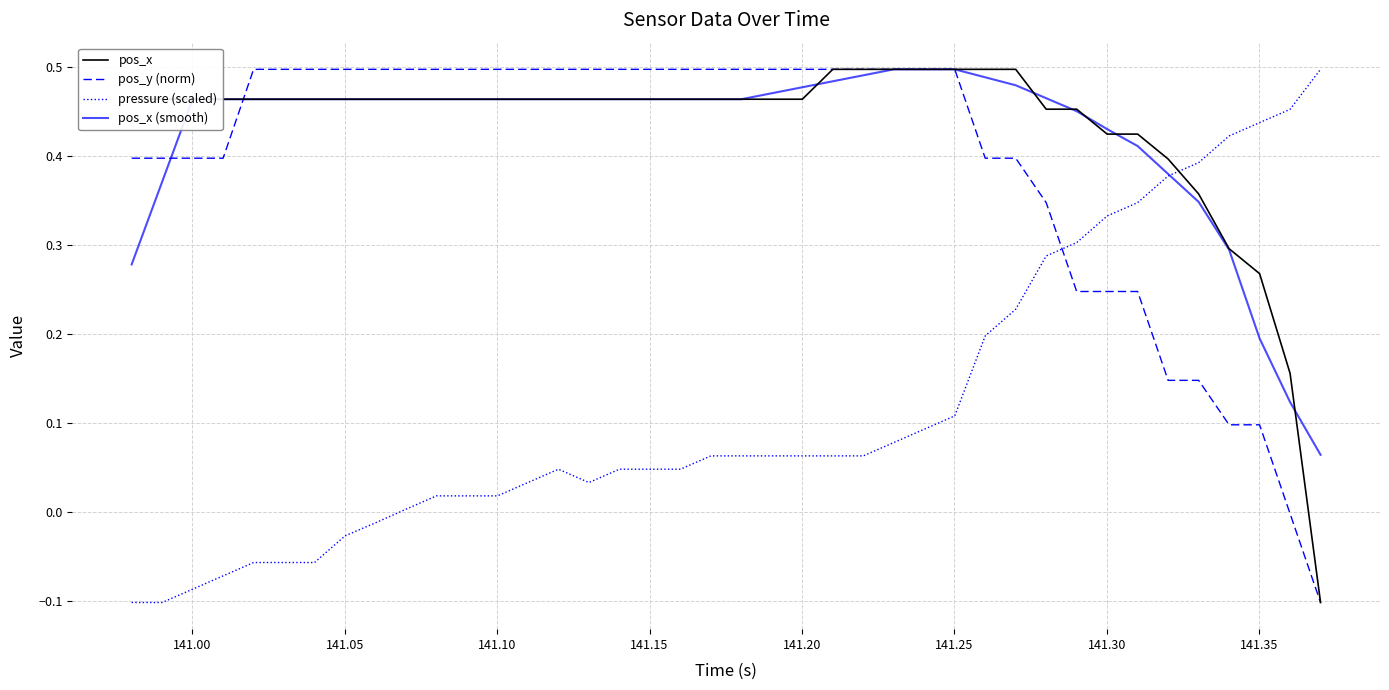

How many times do pressure (scaled) and pos_y (norm) cross each other?

1